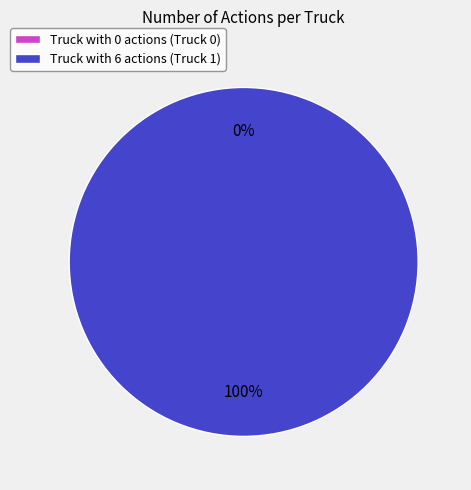

Is it true that Truck 1 is 85% of the pie?

False